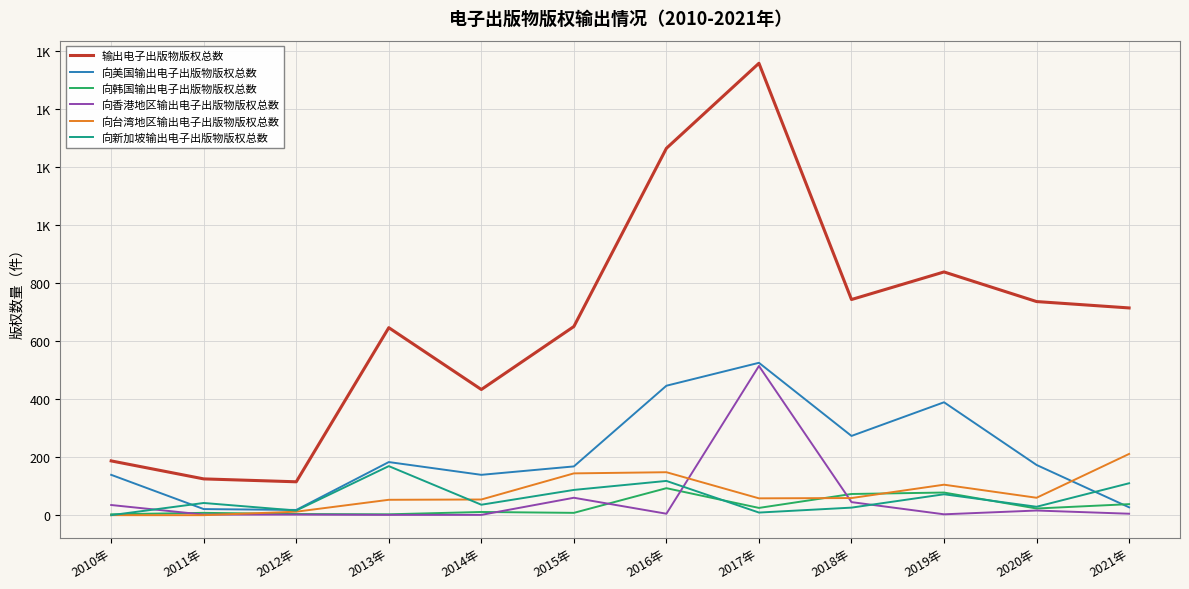

Is this an area chart (filled region under the line)?

No